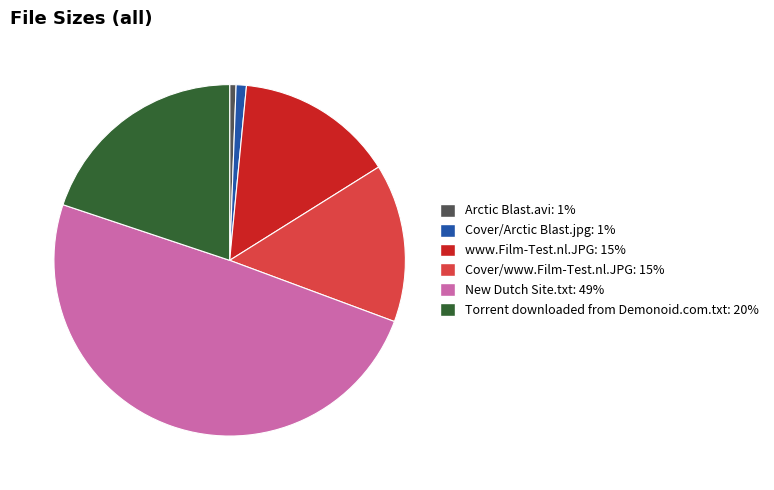

Is it true that www.Film-Test.nl.JPG is 15% of the pie?

True